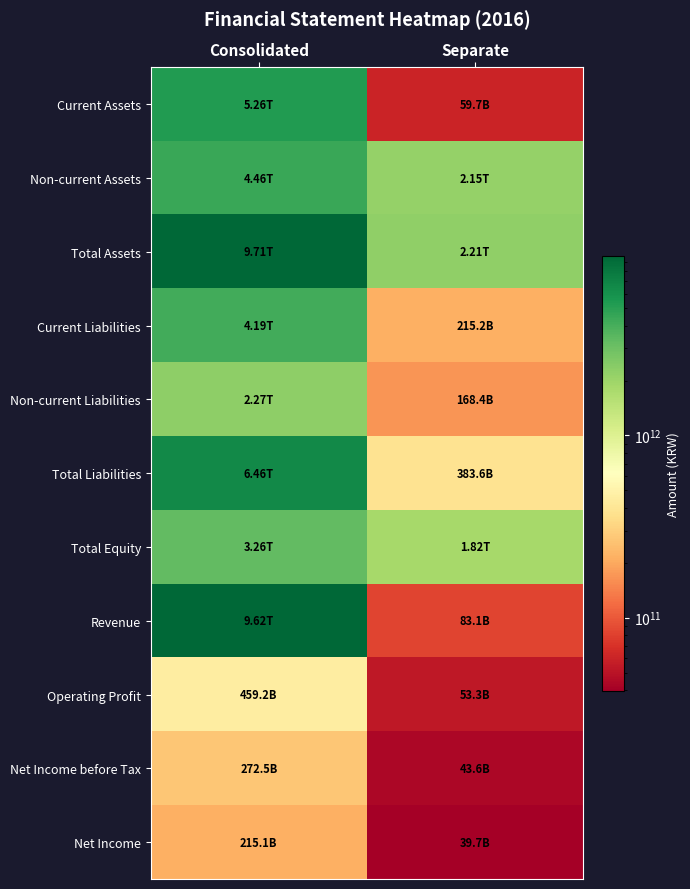

Which label corresponds to the smallest value in the chart?

Separate